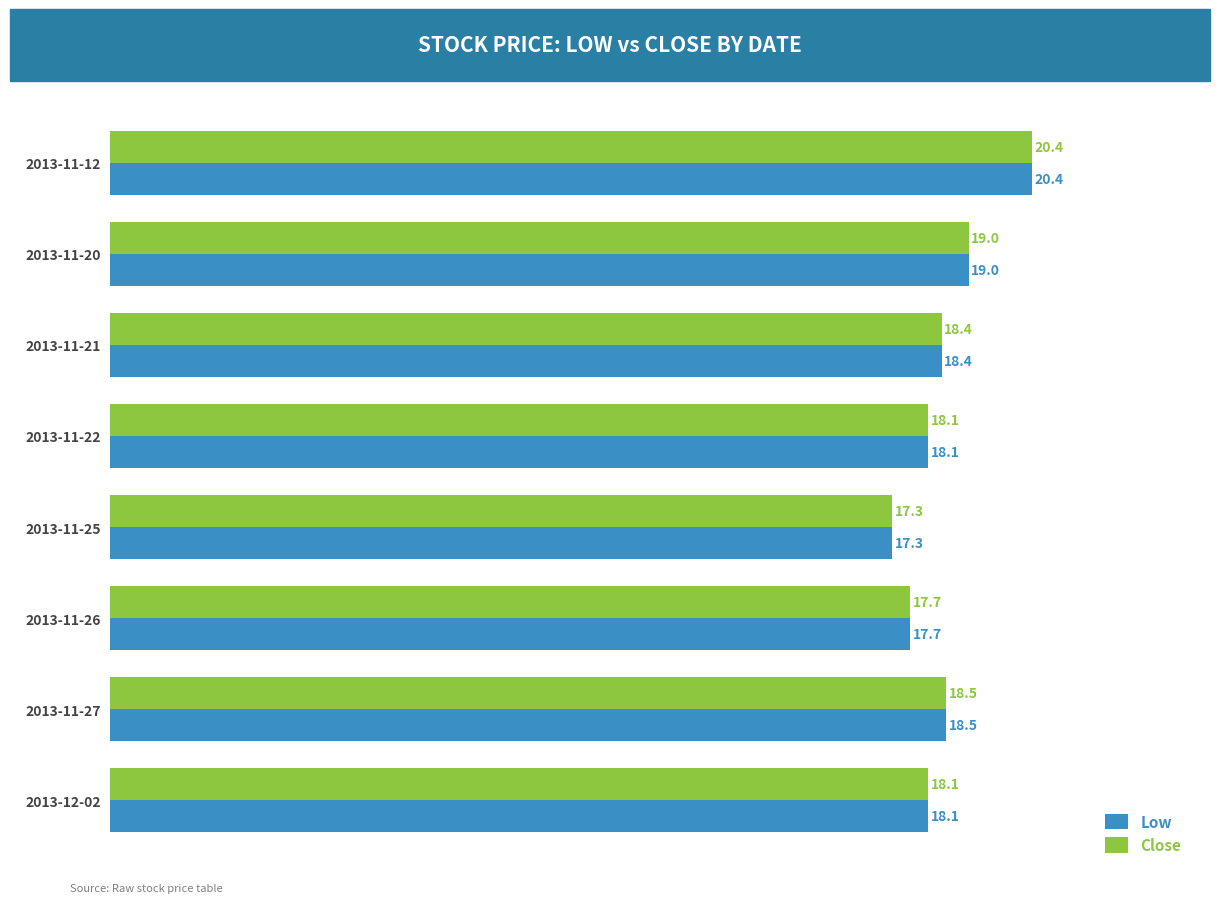

What are all the series names shown in the legend?

Low, Close